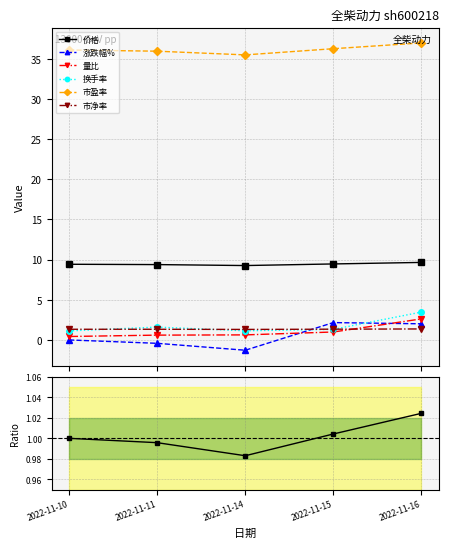

Between 2022-11-11 and 2022-11-15, which series saw the biggest shift?

涨跌幅%